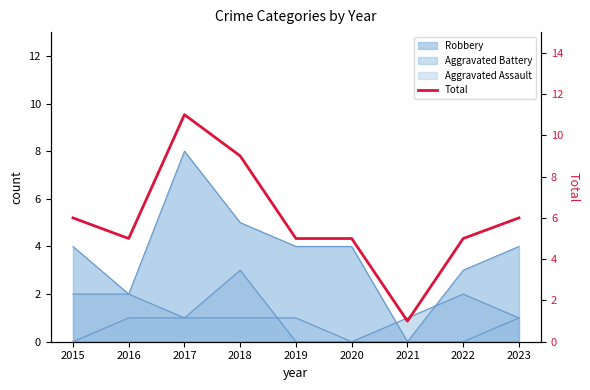

Where is the first local minimum?

2016